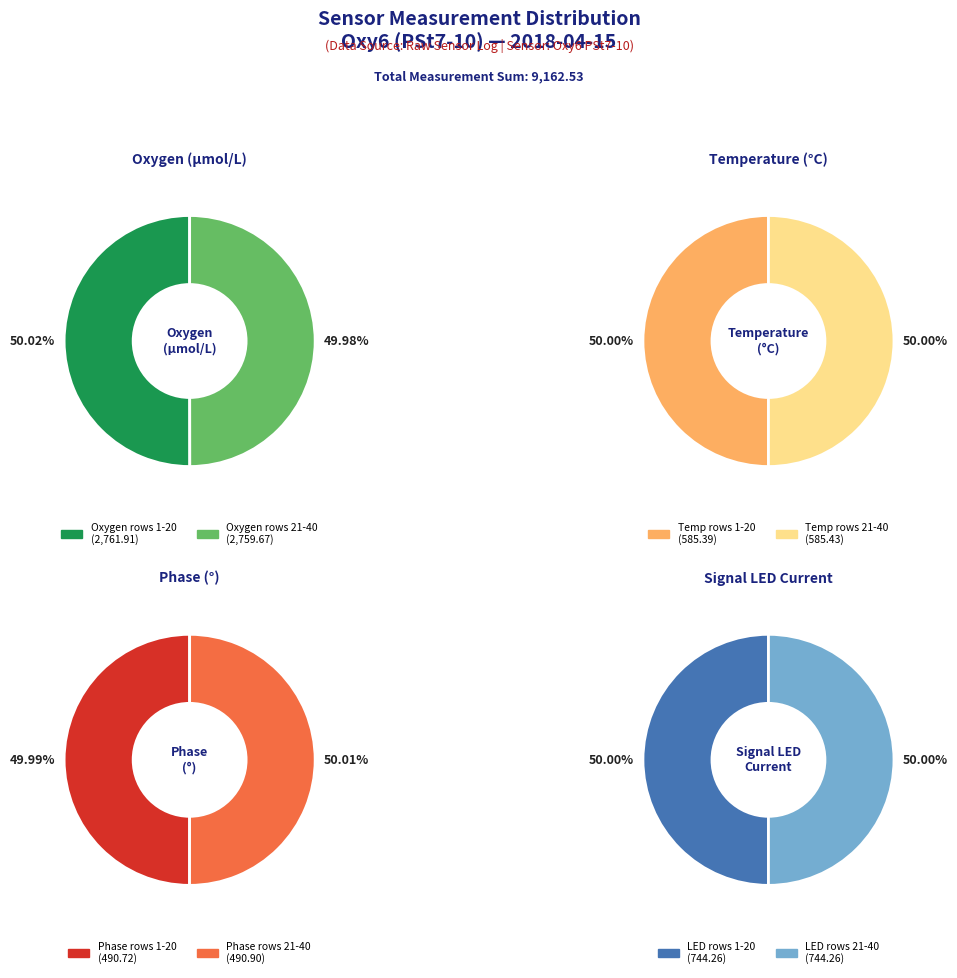

Is the sum of 34 and 18 greater than half?

No